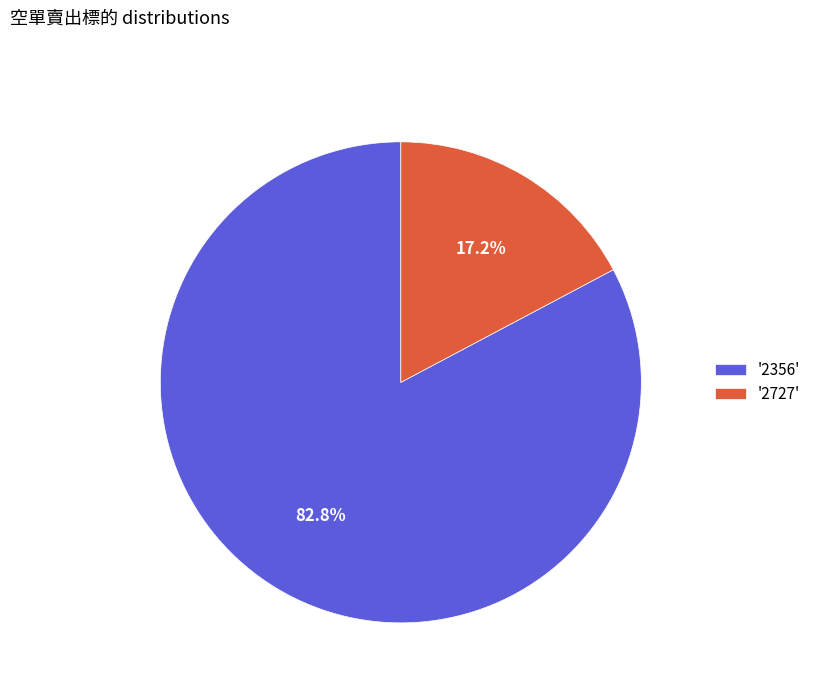

Which category has the smallest portion of the pie?

'2727'